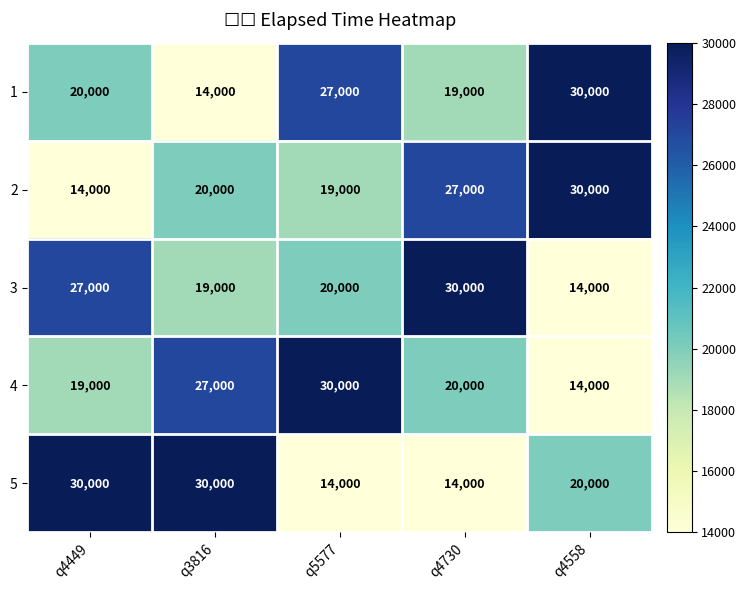

What is the greatest value displayed?

30000